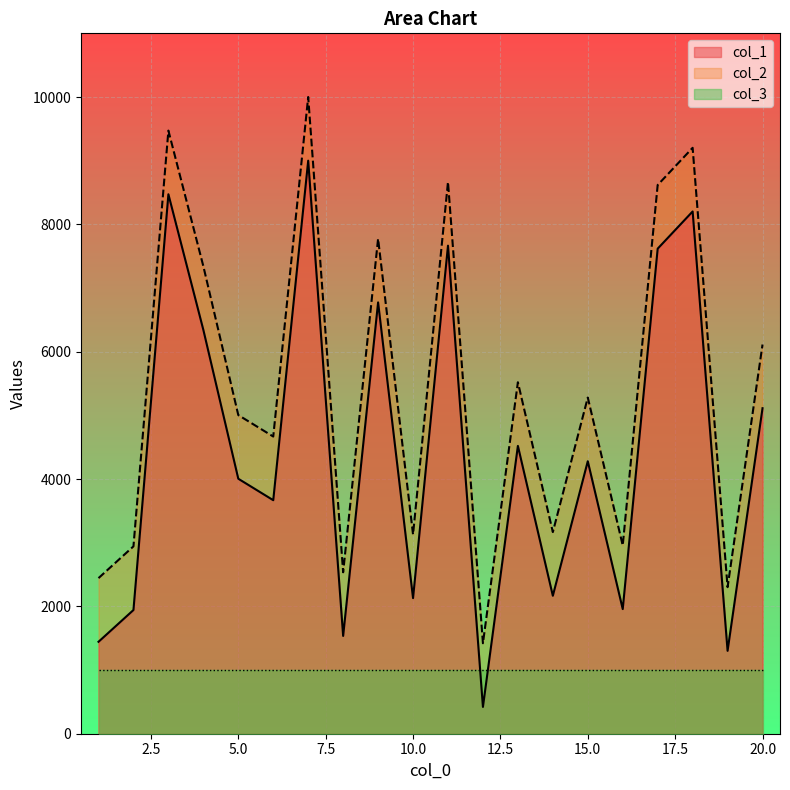

What is the difference between the highest and lowest values at 6?

1000